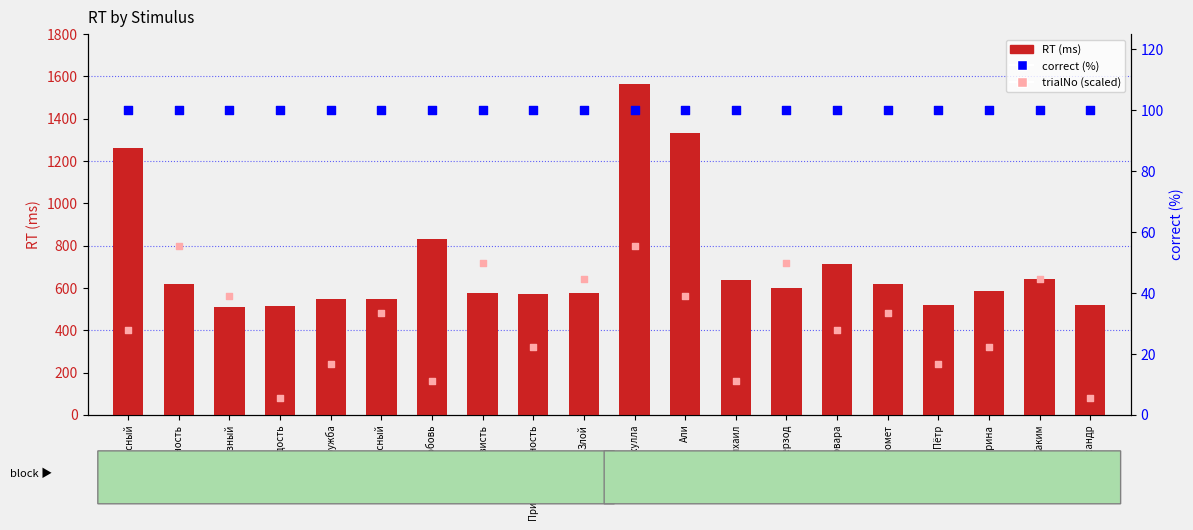

At how many categories does at least one series exceed 317?

20